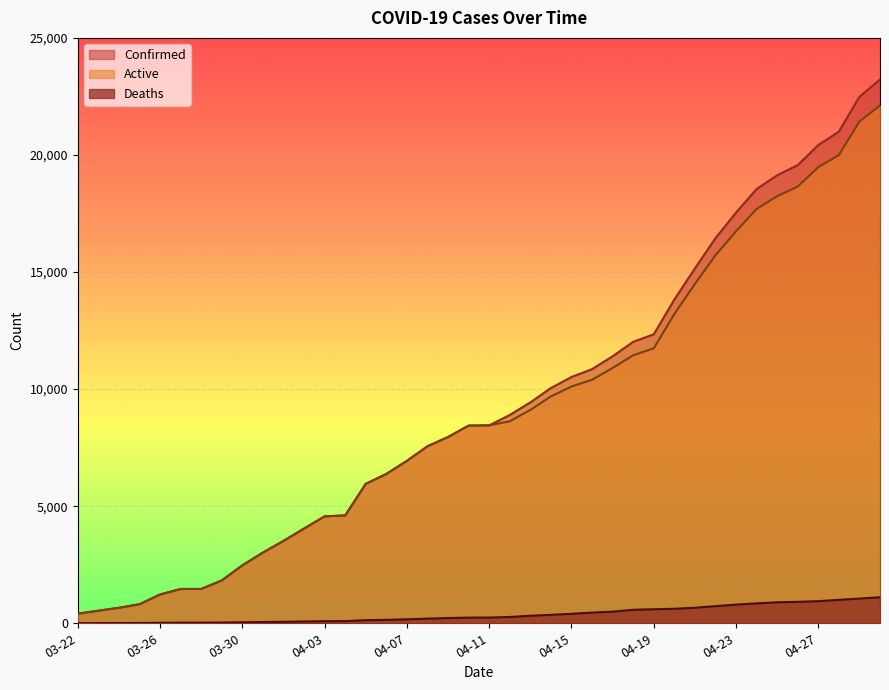

Which label corresponds to the largest value in the chart?

04-30